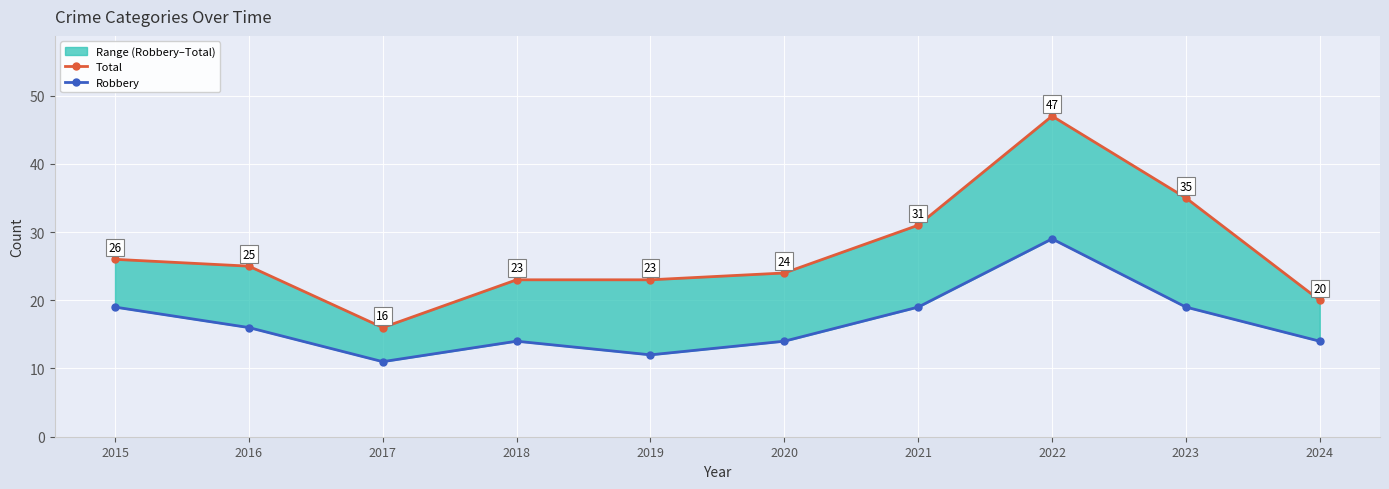

Reading left to right, what are all the values shown in this chart?

Total: 2015=26	2016=25	2017=16	2018=23	2019=23	2020=24	2021=31	2022=47	2023=35	2024=20
Robbery: 2015=19	2016=16	2017=11	2018=14	2019=12	2020=14	2021=19	2022=29	2023=19	2024=14